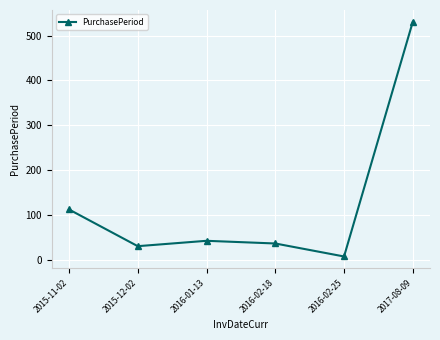

True or false: the data shows 919 at 2017-08-09.

False